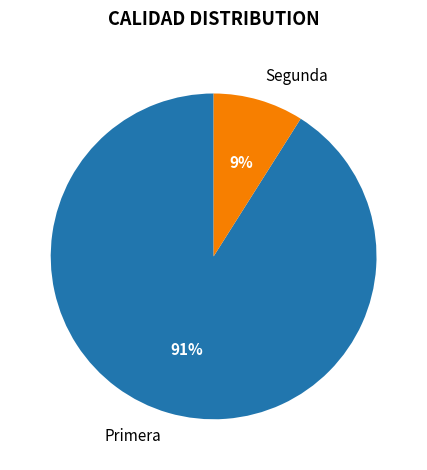

Is Primera the majority of the pie?

Yes